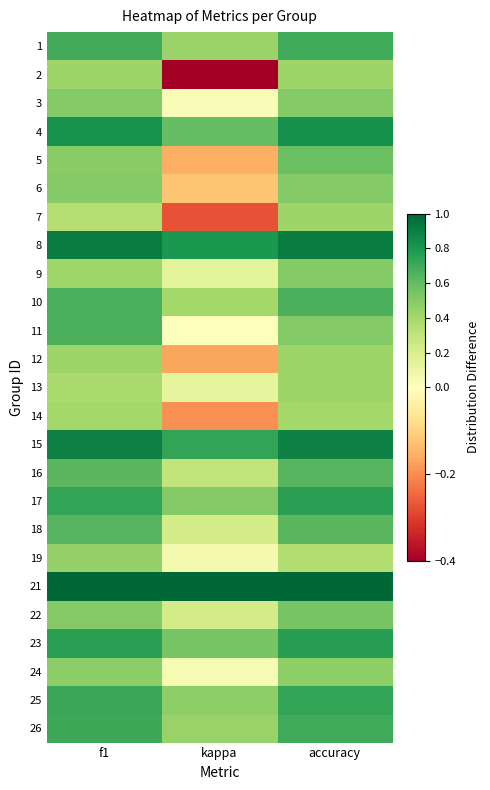

Is the value of 8 at accuracy greater than the value of 10 at f1?

Yes